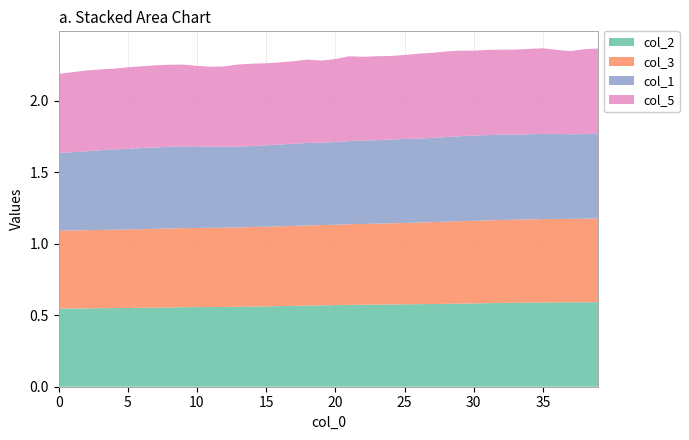

Reading left to right, extract all data points from this chart.

col_2: 0.5	0.5	0.5	0.5	0.6	0.6	0.6	0.6	0.6	0.6	0.6	0.6	0.6	0.6	0.6	0.6	0.6	0.6	0.6	0.6	0.6	0.6	0.6	0.6	0.6	0.6	0.6	0.6	0.6	0.6	0.6	0.6	0.6	0.6	0.6	0.6	0.6	0.6	0.6	0.6
col_3: 0.5	0.5	0.5	0.5	0.5	0.5	0.6	0.6	0.6	0.6	0.6	0.6	0.6	0.6	0.6	0.6	0.6	0.6	0.6	0.6	0.6	0.6	0.6	0.6	0.6	0.6	0.6	0.6	0.6	0.6	0.6	0.6	0.6	0.6	0.6	0.6	0.6	0.6	0.6	0.6
col_1: 0.5	0.5	0.6	0.6	0.6	0.6	0.6	0.6	0.6	0.6	0.6	0.6	0.6	0.6	0.6	0.6	0.6	0.6	0.6	0.6	0.6	0.6	0.6	0.6	0.6	0.6	0.6	0.6	0.6	0.6	0.6	0.6	0.6	0.6	0.6	0.6	0.6	0.6	0.6	0.6
col_5: 0.6	0.6	0.6	0.6	0.6	0.6	0.6	0.6	0.6	0.6	0.6	0.6	0.6	0.6	0.6	0.6	0.6	0.6	0.6	0.6	0.6	0.6	0.6	0.6	0.6	0.6	0.6	0.6	0.6	0.6	0.6	0.6	0.6	0.6	0.6	0.6	0.6	0.6	0.6	0.6